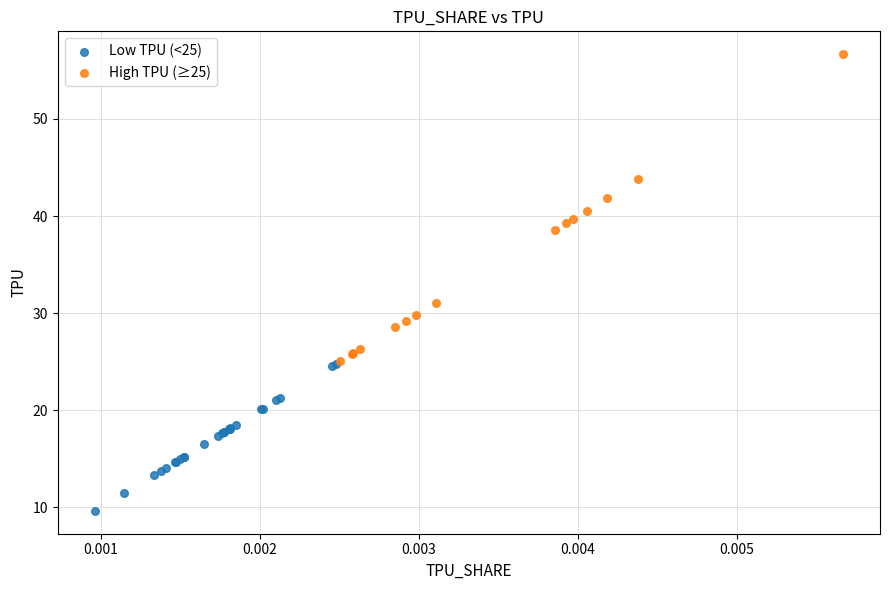

Which series reaches the maximum Y coordinate?

High TPU (≥25)